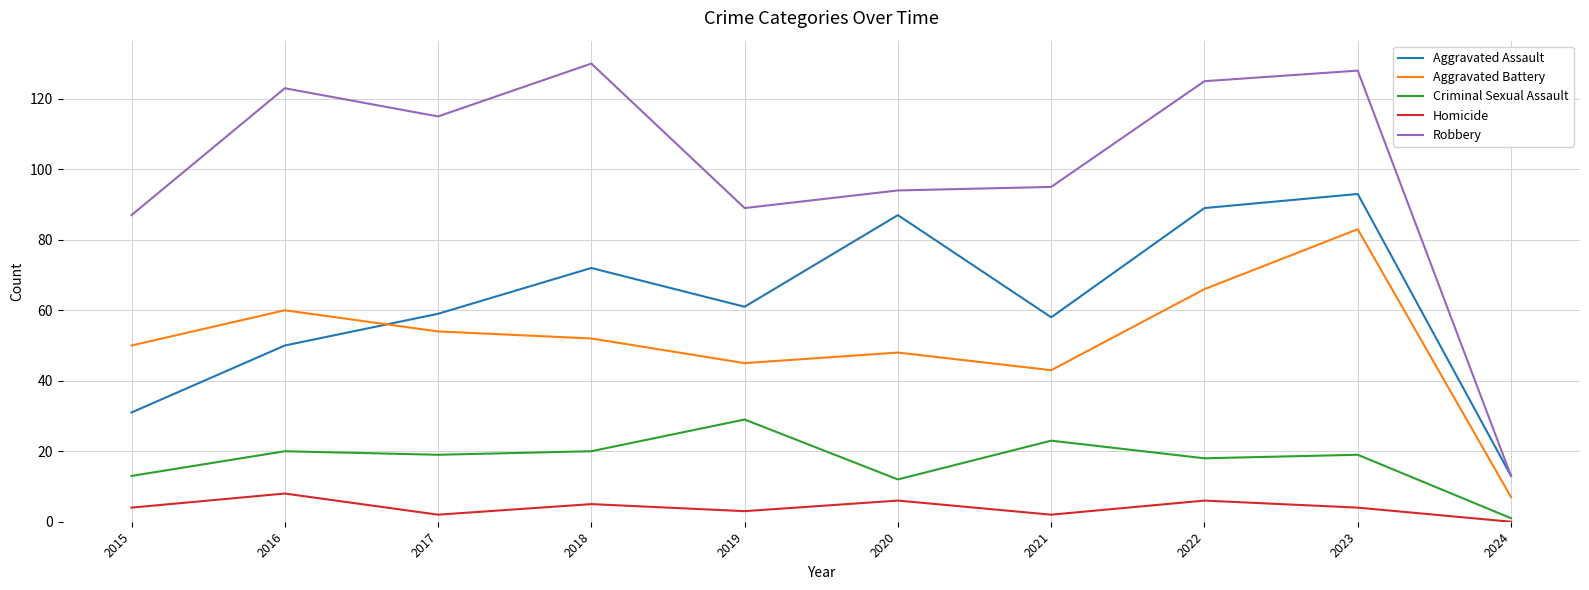

Reading left to right, list all the values displayed in this chart.

Aggravated Assault: 2015=31	2016=50	2017=59	2018=72	2019=61	2020=87	2021=58	2022=89	2023=93	2024=13
Aggravated Battery: 2015=50	2016=60	2017=54	2018=52	2019=45	2020=48	2021=43	2022=66	2023=83	2024=7
Criminal Sexual Assault: 2015=13	2016=20	2017=19	2018=20	2019=29	2020=12	2021=23	2022=18	2023=19	2024=1
Homicide: 2015=4	2016=8	2017=2	2018=5	2019=3	2020=6	2021=2	2022=6	2023=4	2024=0
Robbery: 2015=87	2016=123	2017=115	2018=130	2019=89	2020=94	2021=95	2022=125	2023=128	2024=13